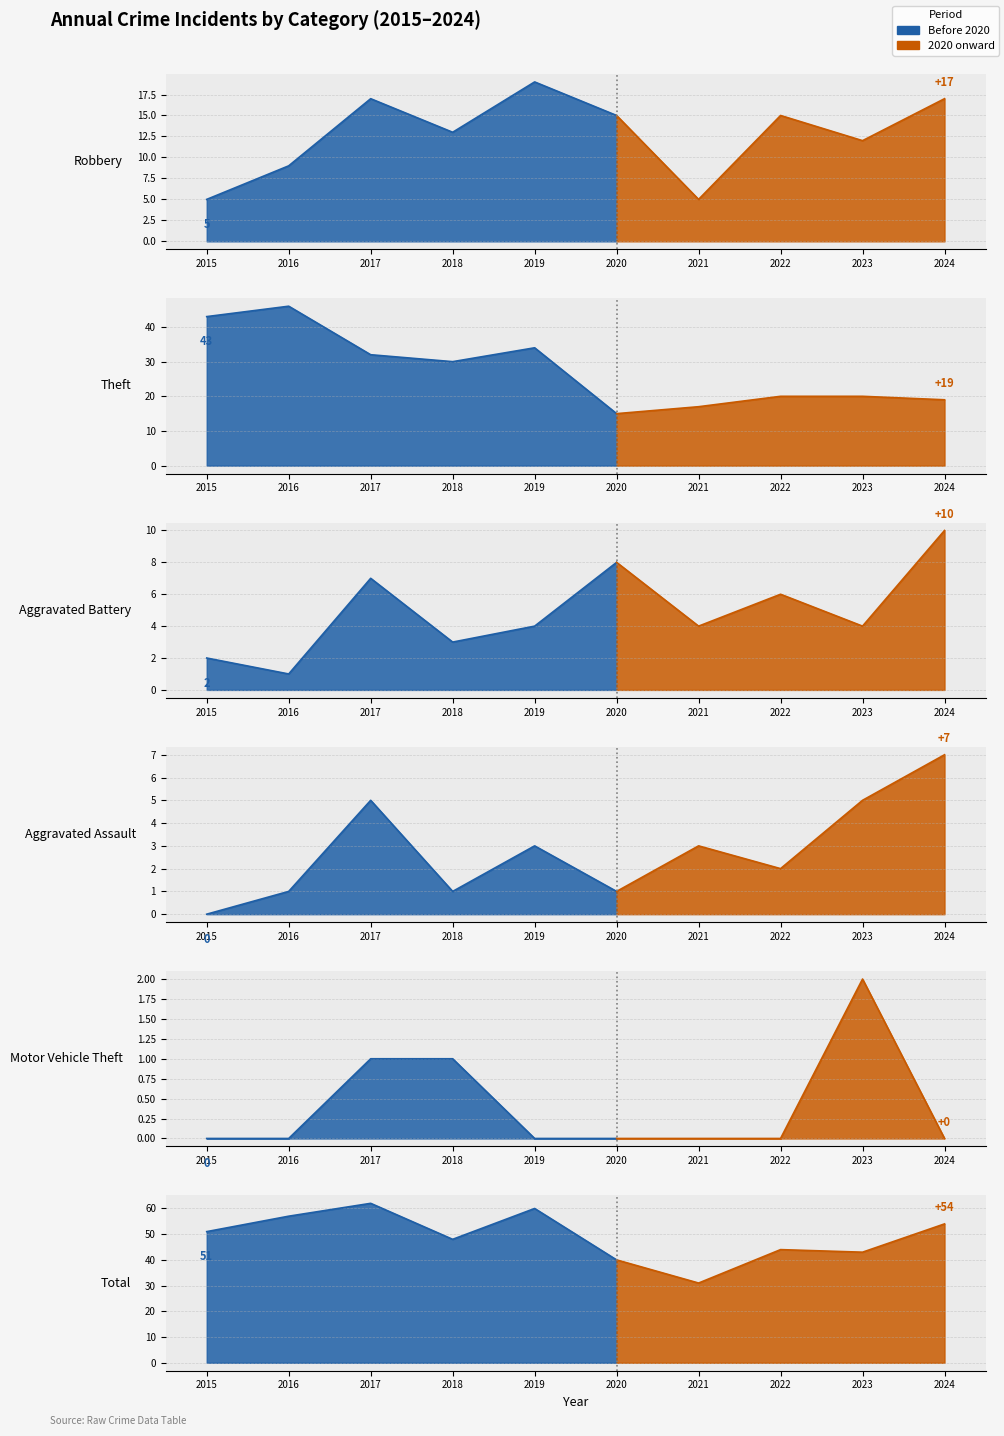

Count the number of data series in this chart.

6